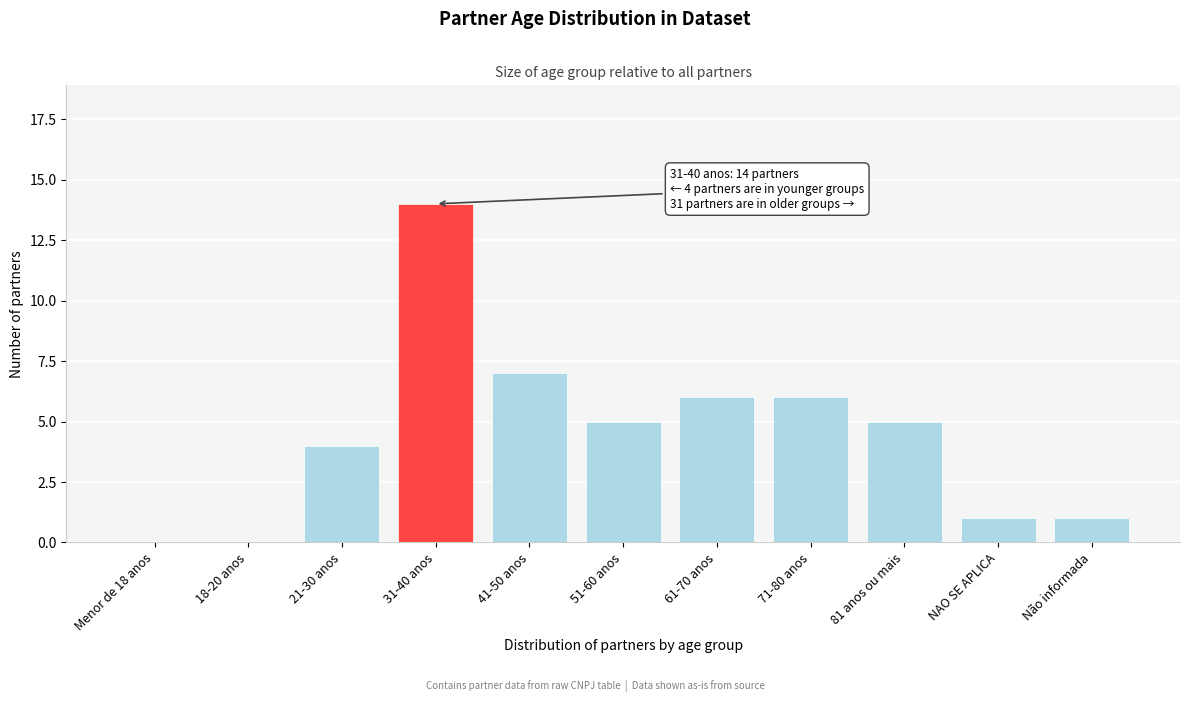

Reading left to right, list all the values displayed in this chart.

Menor de 18 anos=0	18-20 anos=0	21-30 anos=4	31-40 anos=14	41-50 anos=7	51-60 anos=5	61-70 anos=6	71-80 anos=6	81 anos ou mais=5	NAO SE APLICA=1	Não informada=1